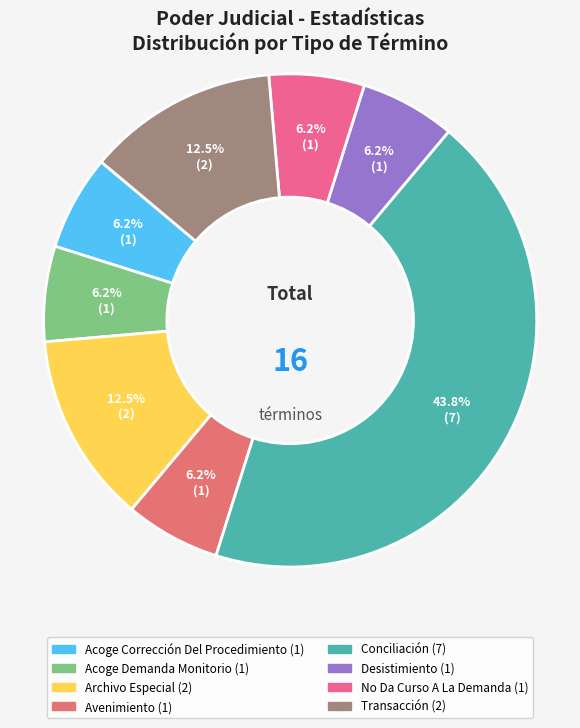

How many segments does this pie chart have?

8